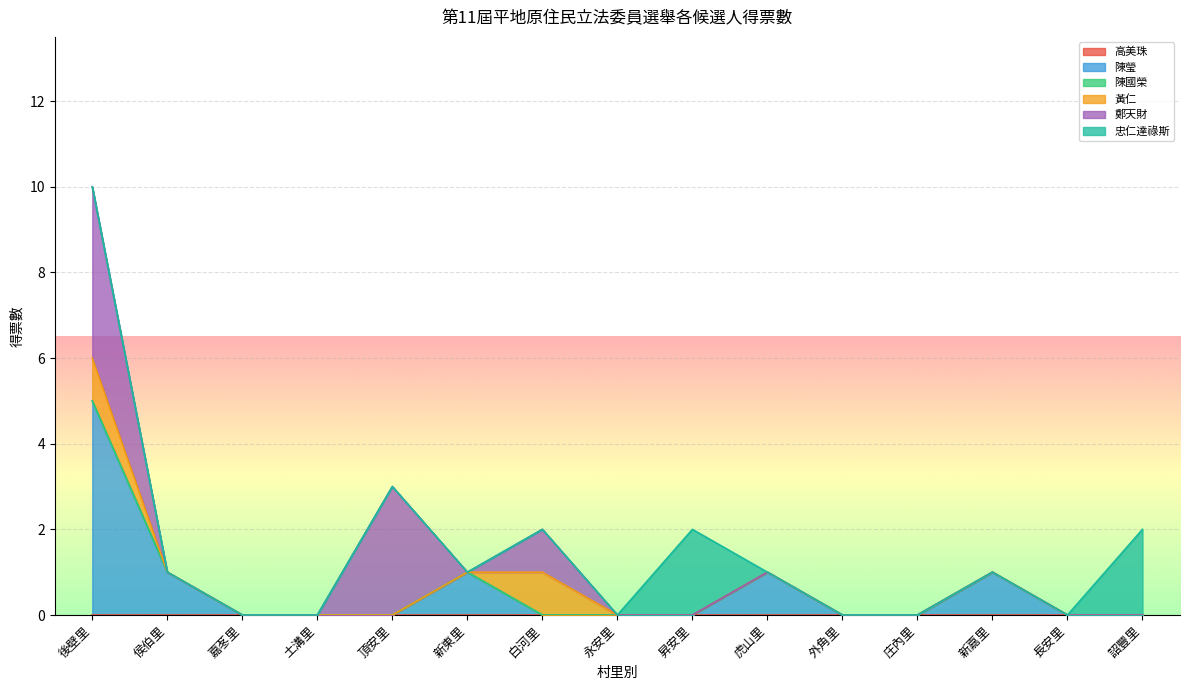

What is the total value across all series at 後壁里?

10